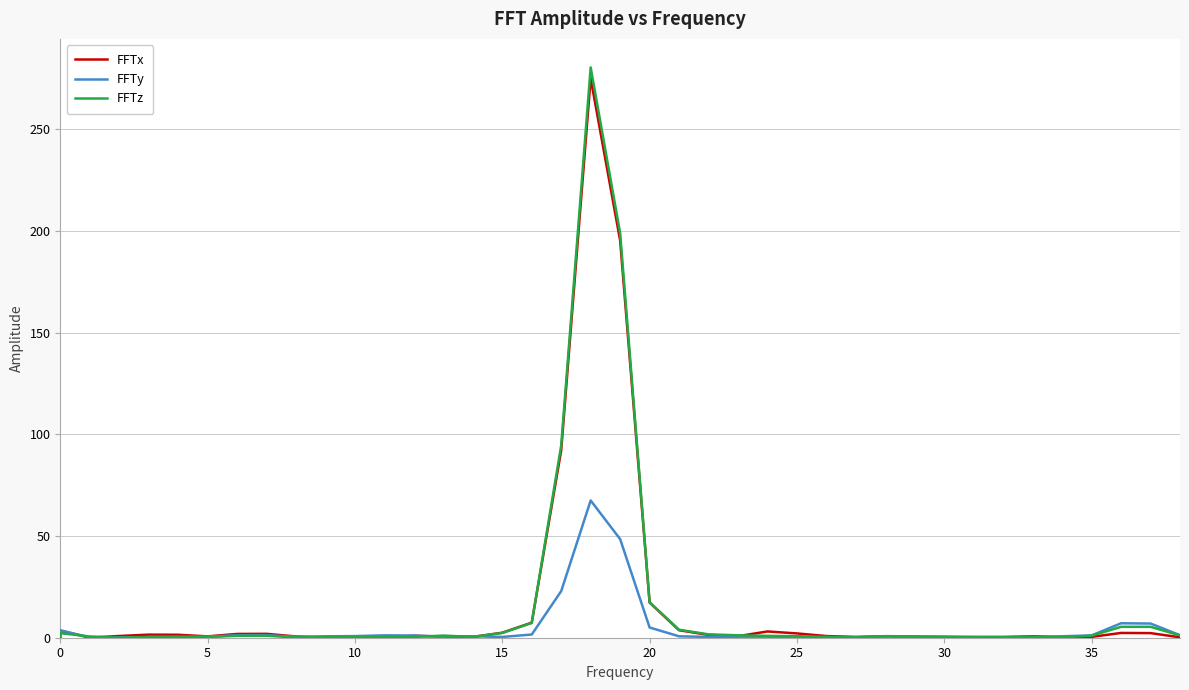

Which series has the widest spread of values?

FFTz